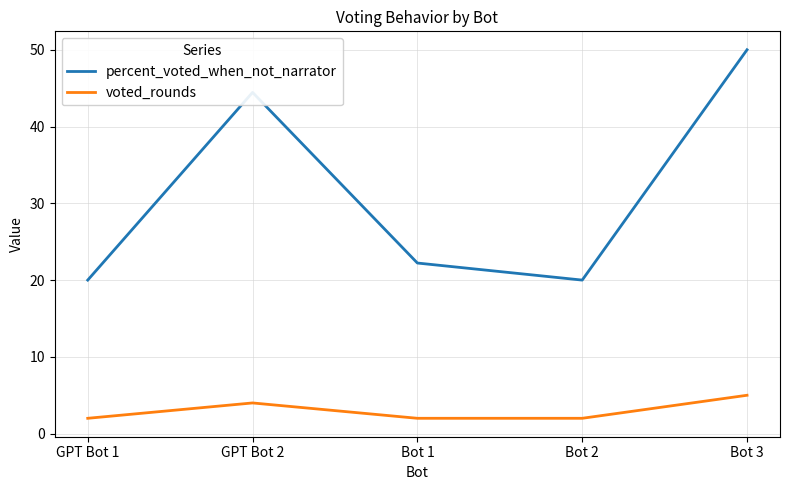

What are all the series names shown in the legend?

percent_voted_when_not_narrator, voted_rounds